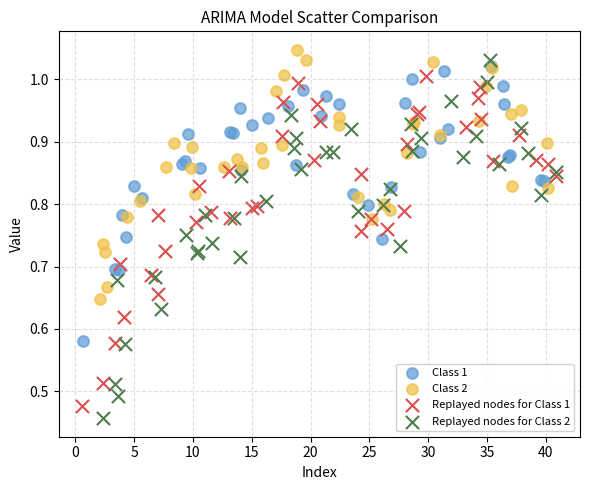

Which series has the largest Y range (max minus min)?

Replayed nodes for Class 2